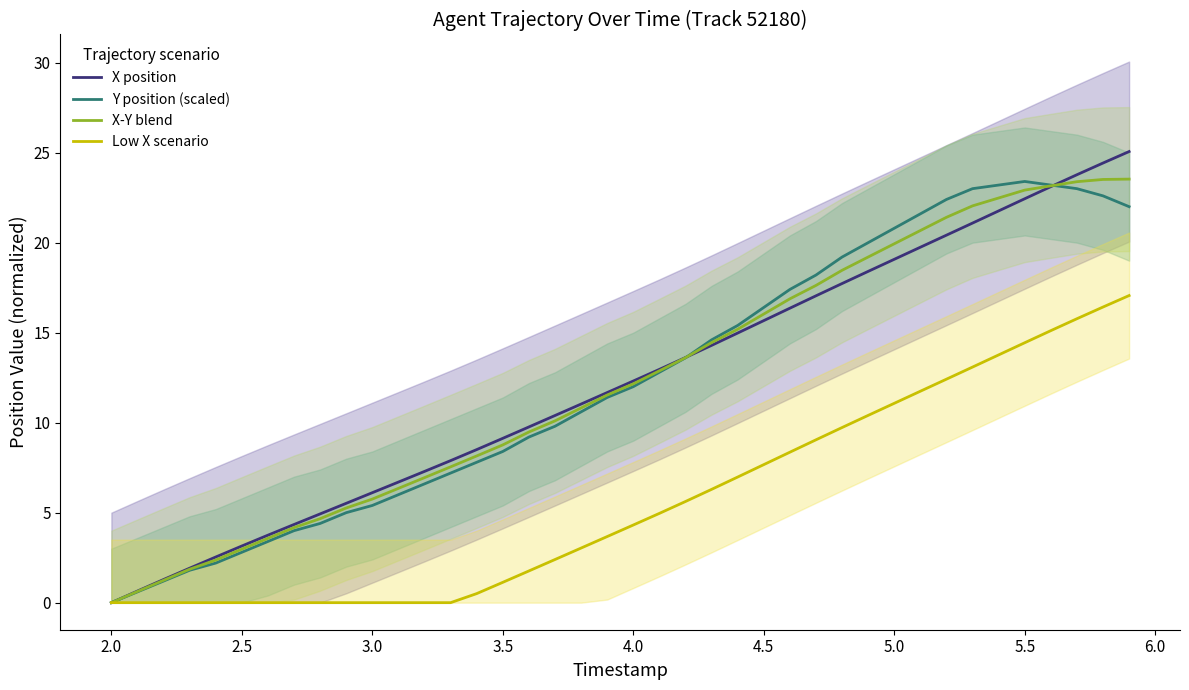

What is the highest value of the X position series?

25.1